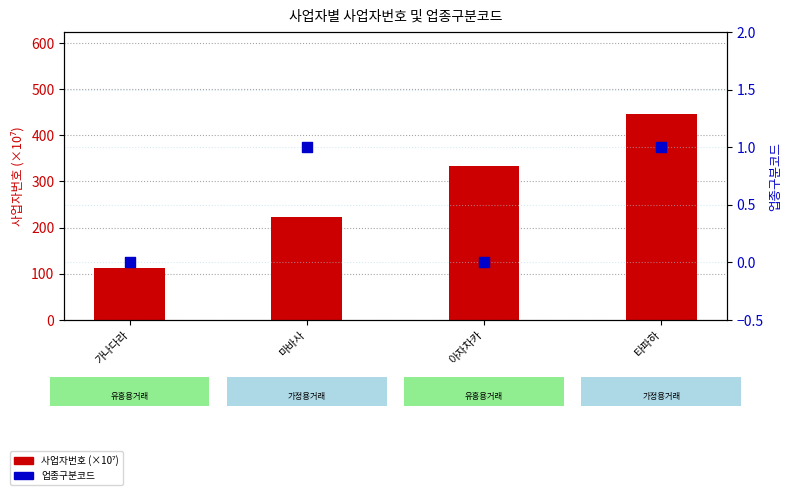

At which category is the sum across all series the highest?

타파하